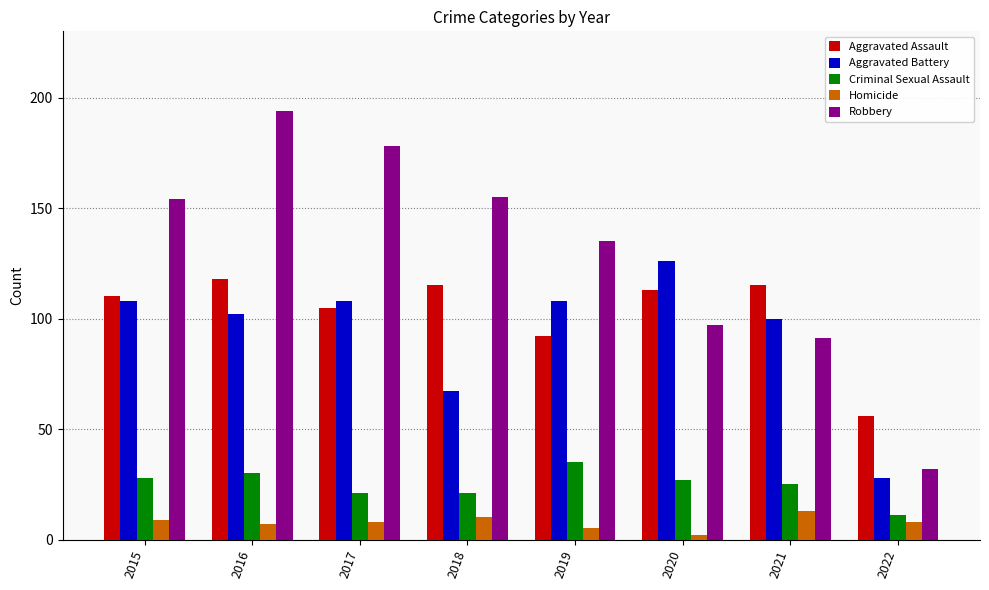

What are all the series names shown in the legend?

Aggravated Assault, Aggravated Battery, Criminal Sexual Assault, Homicide, Robbery